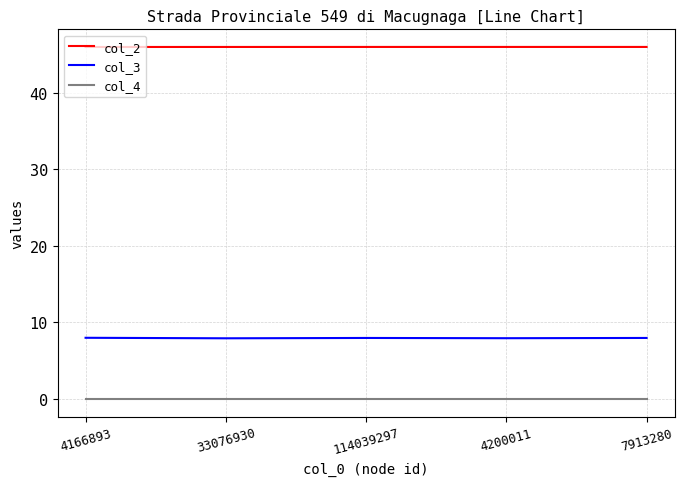

What is the sum of all col_3 values?

39.8